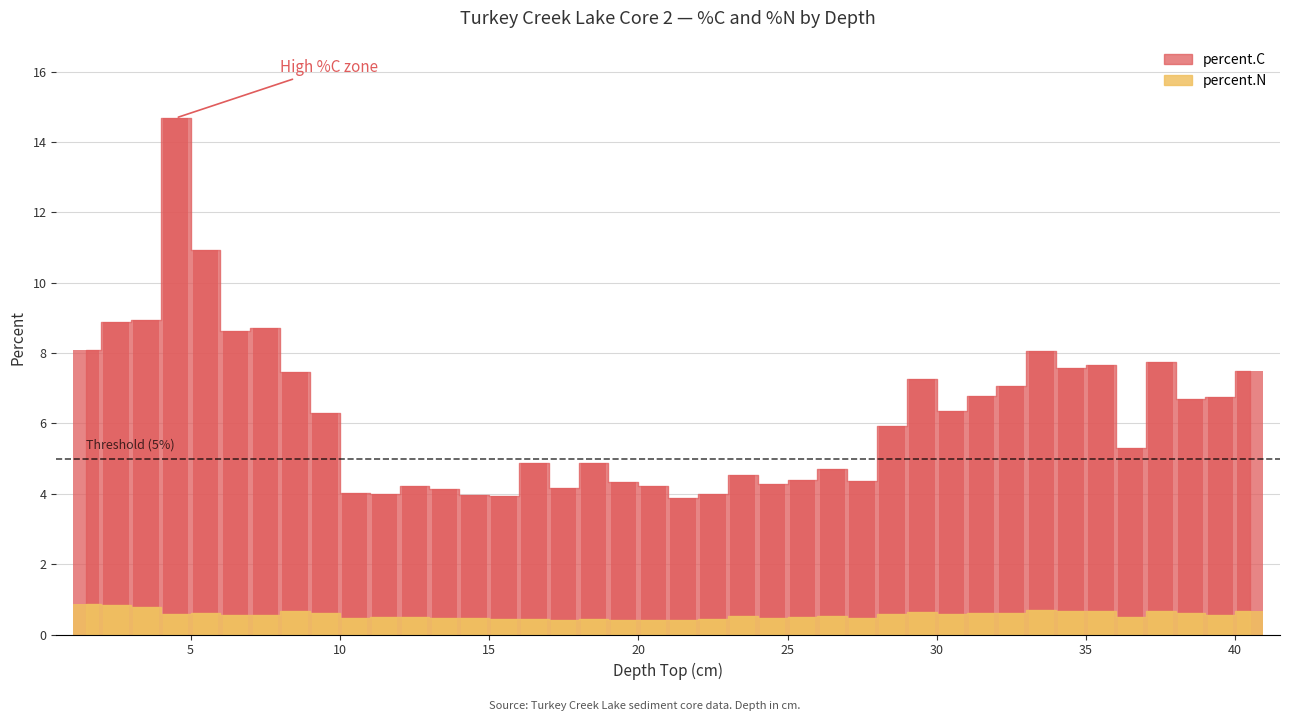

How many categories are shown in the chart?

40